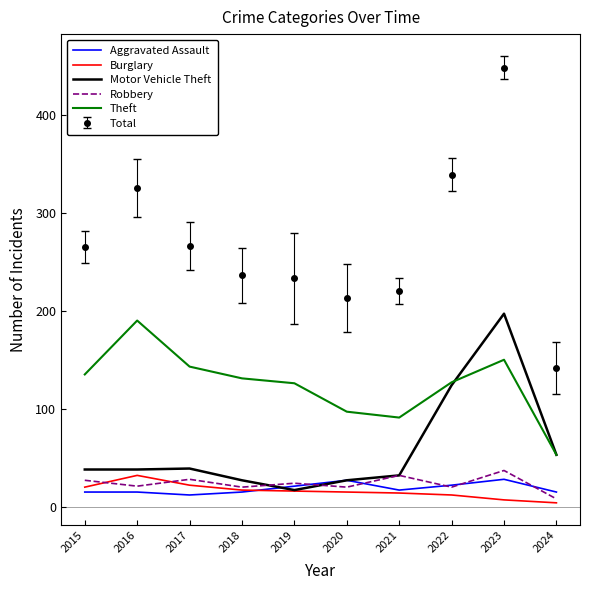

In Theft, how many points are higher than both neighbors (excluding endpoints)?

2